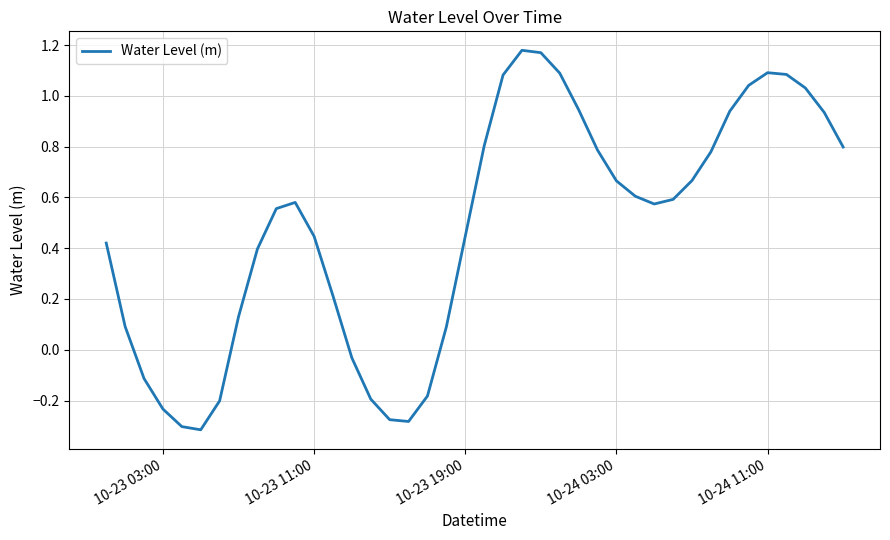

What is the difference between the maximum and minimum values?

1.5